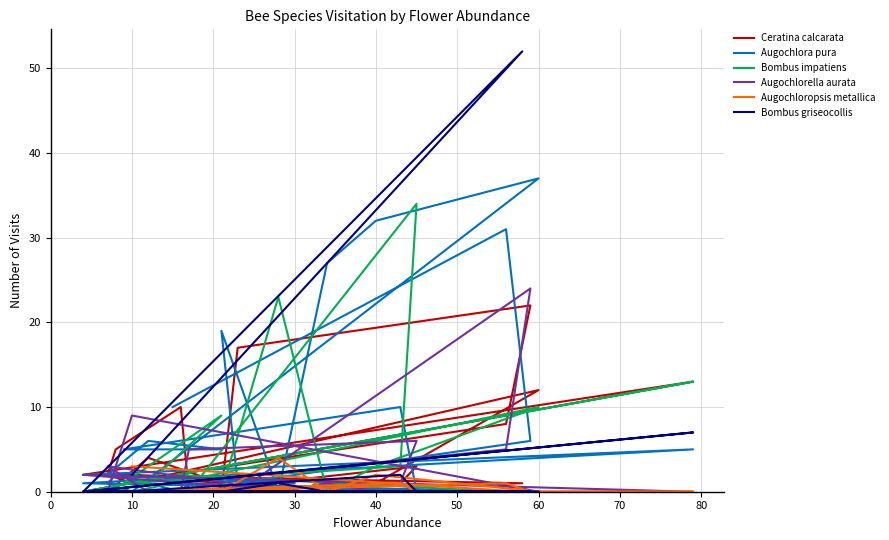

Between 70 and 90, which series saw the biggest shift?

Ceratina calcarata